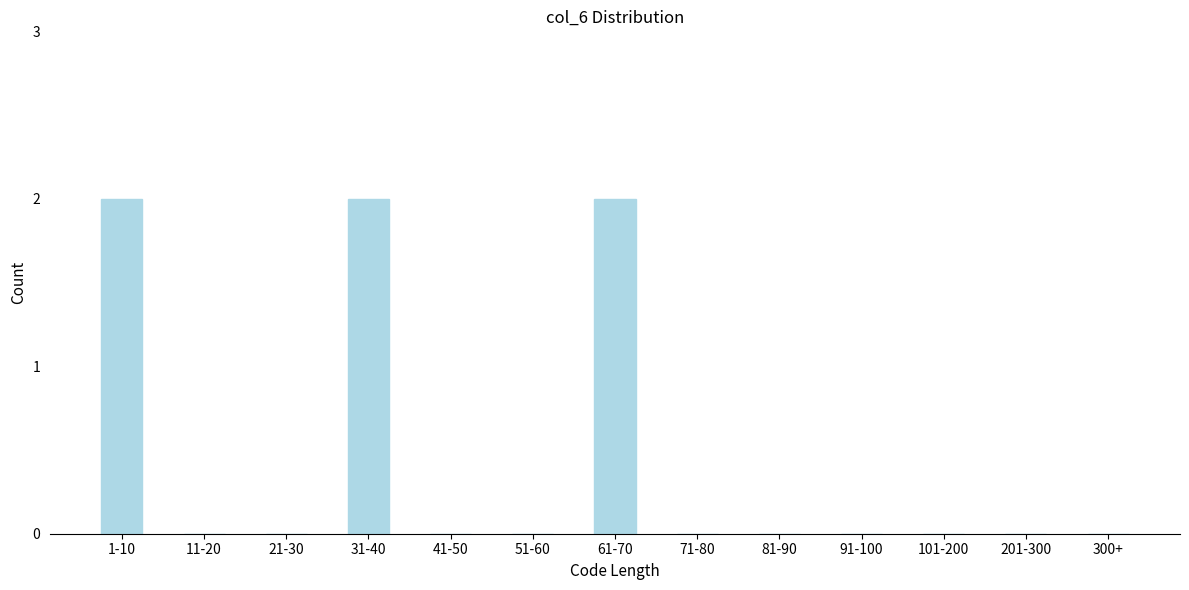

Reading left to right, transcribe all the data shown in this chart.

1-10=2	11-20=0	21-30=0	31-40=2	41-50=0	51-60=0	61-70=2	71-80=0	81-90=0	91-100=0	101-200=0	201-300=0	300+=0